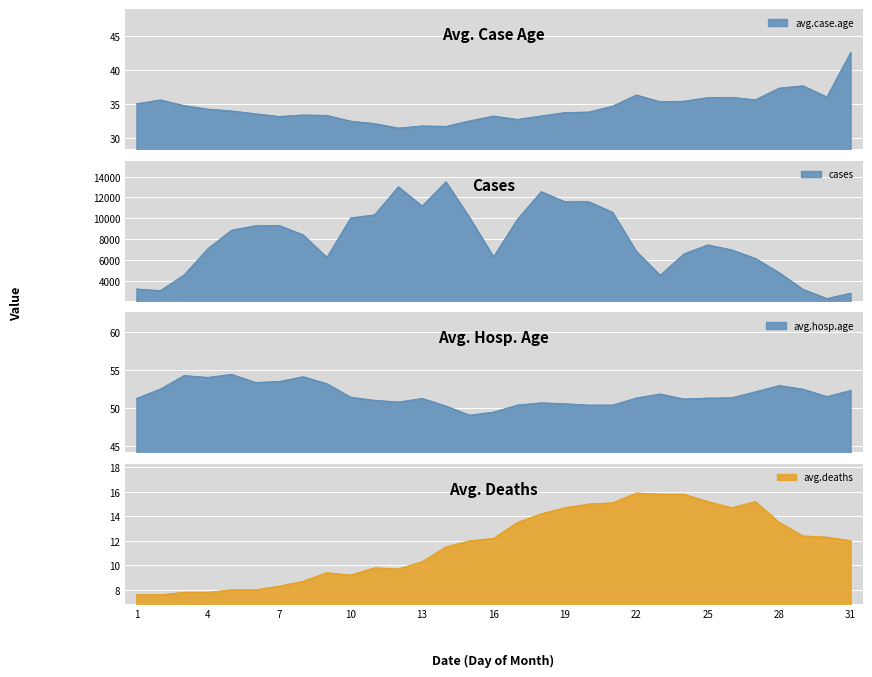

Is it true that avg.deaths equals 10.3 at 13?

True